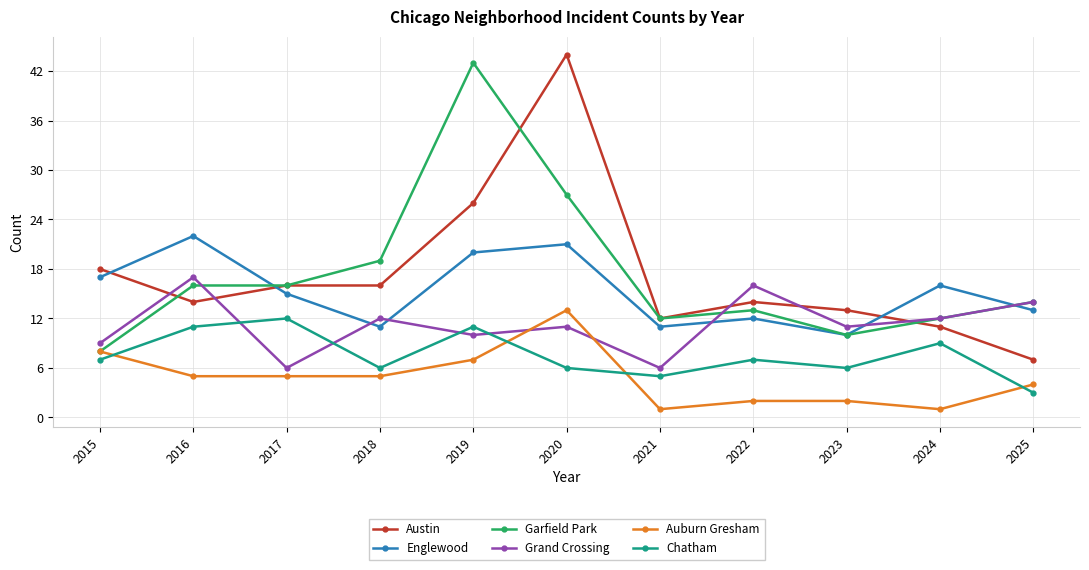

Where is the first local maximum for Grand Crossing?

2016